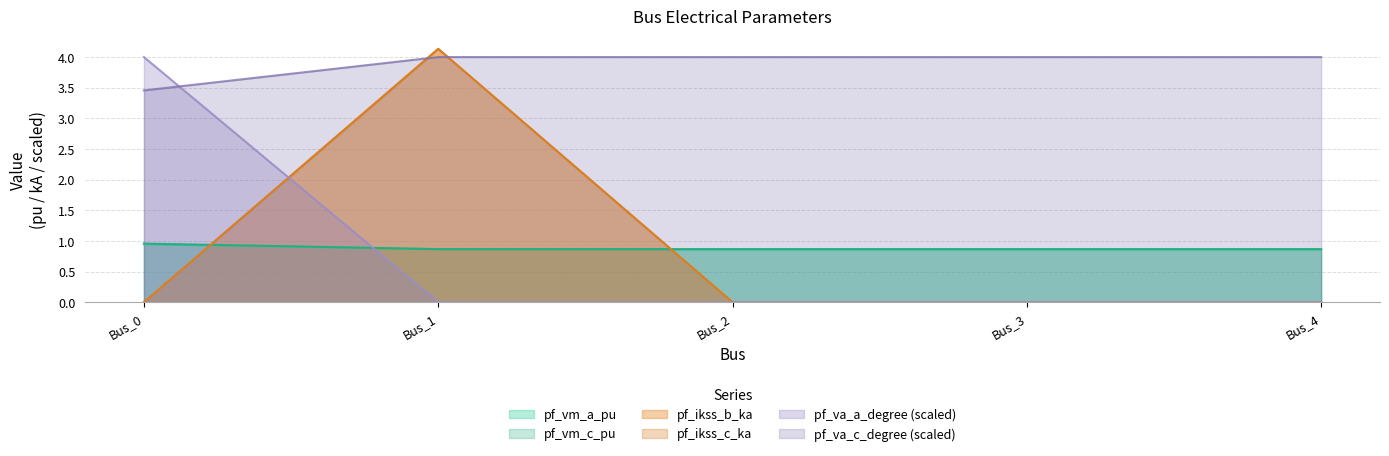

What is the approximate value of pf_va_c_degree at Bus_2?

4.0